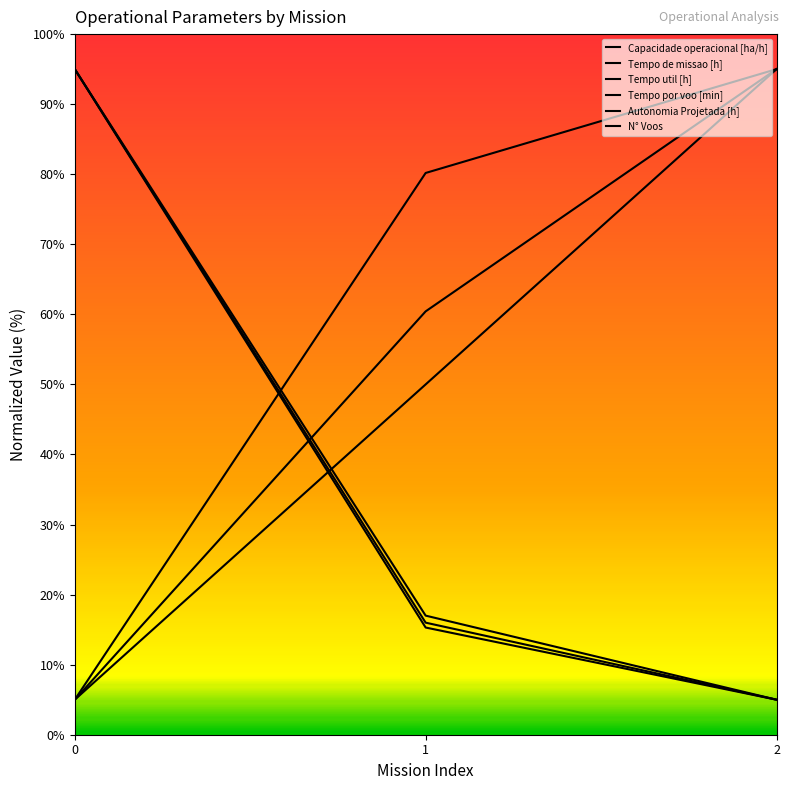

What is the lowest value of the N° Voos series?

5.0